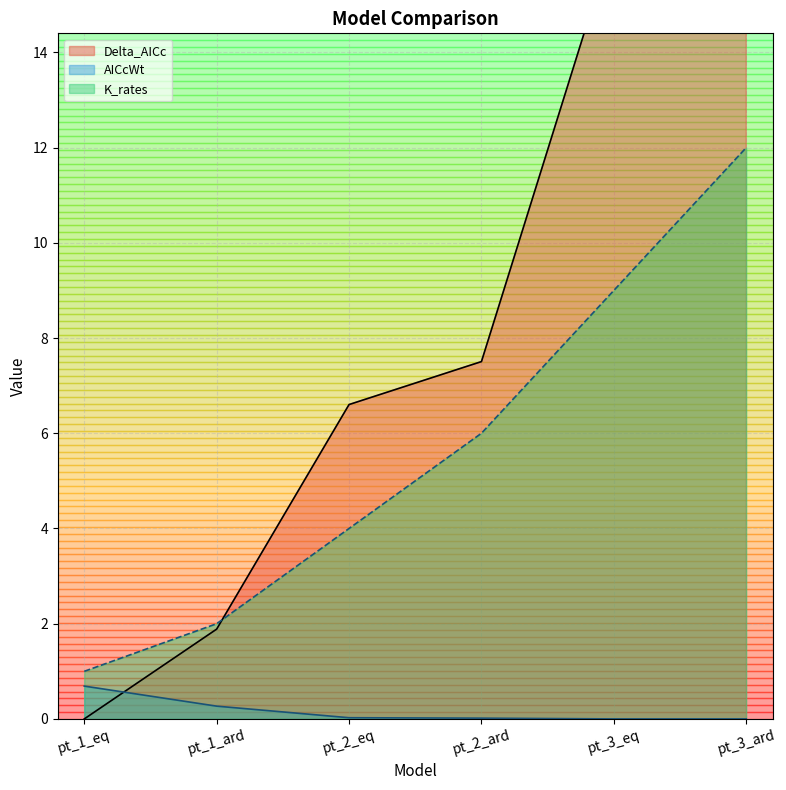

Which category has the lowest value in the AICcWt series?

pt_3_ard